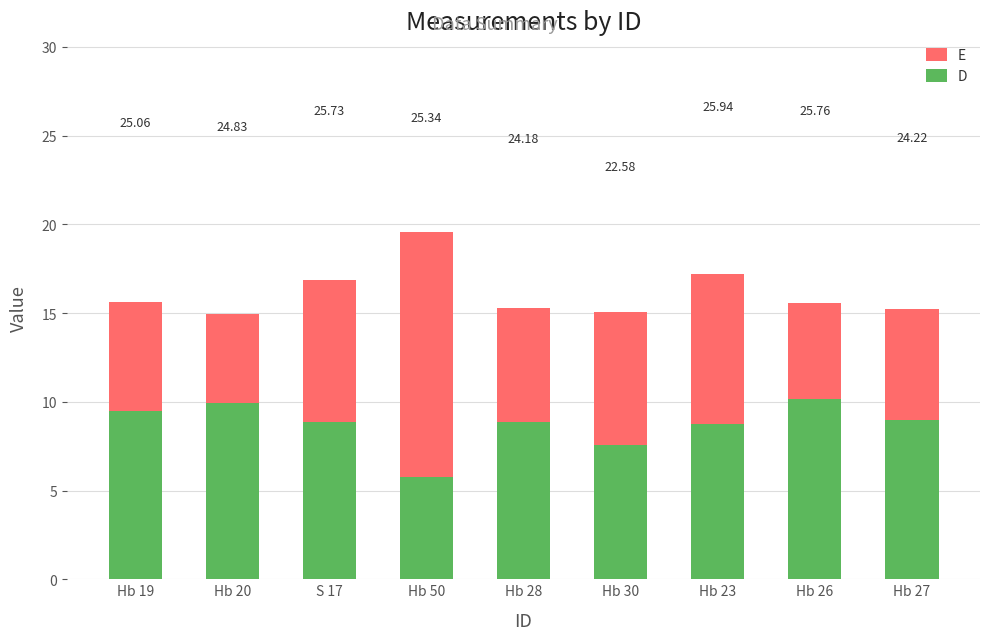

Rank the categories by E value from highest to lowest.

Hb 50, Hb 23, S 17, Hb 19, Hb 26, Hb 28, Hb 27, Hb 30, Hb 20